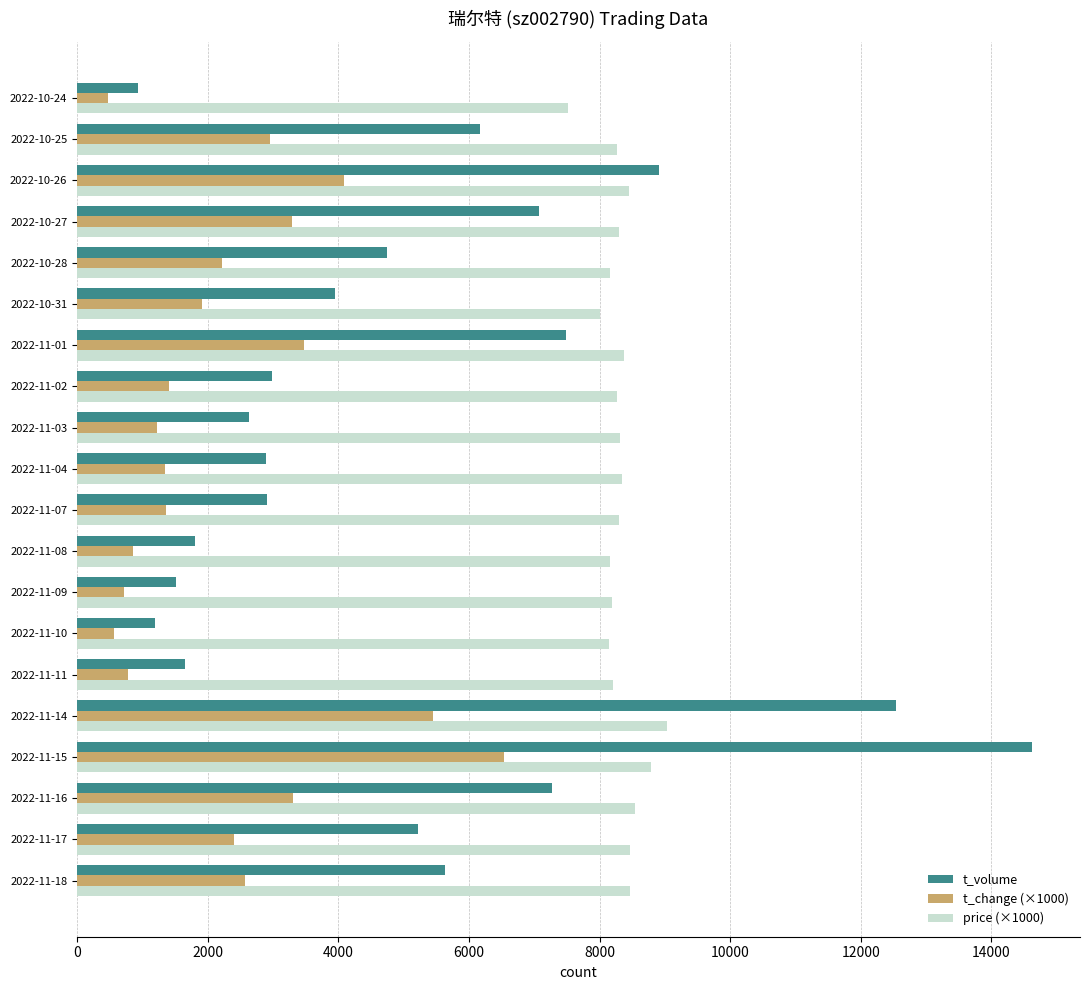

What is the total value across all series at 2022-10-26?

21434.0